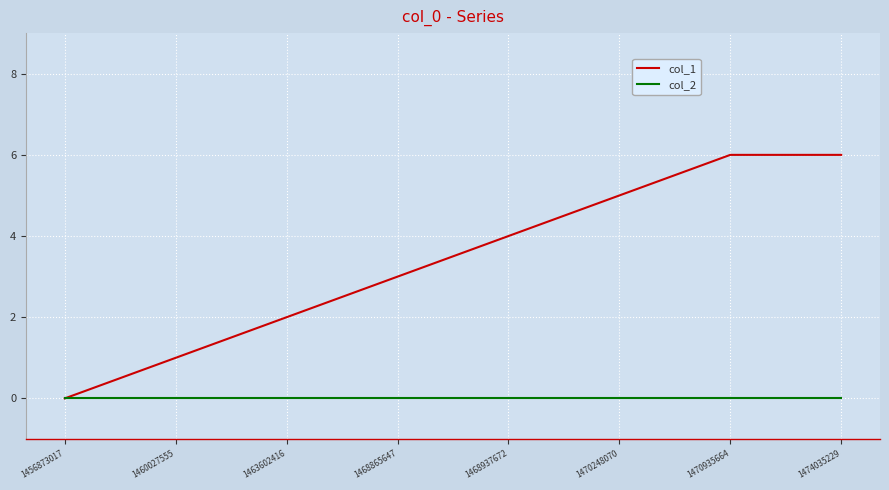

What value does the col_1 series have at 1463602416?

2